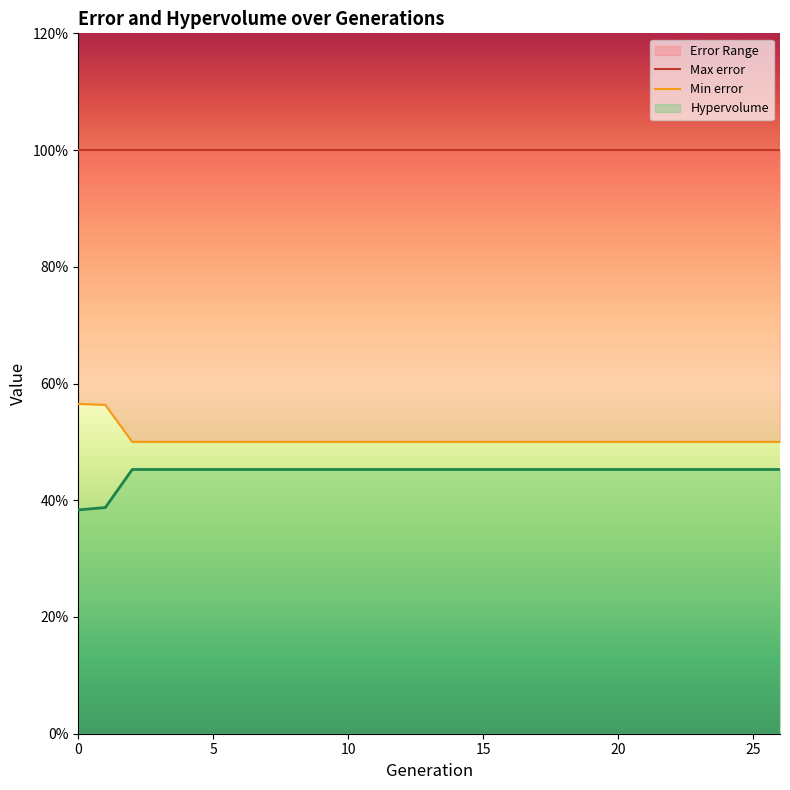

What is the value of the Min error point at the 6th from the left?

0.5